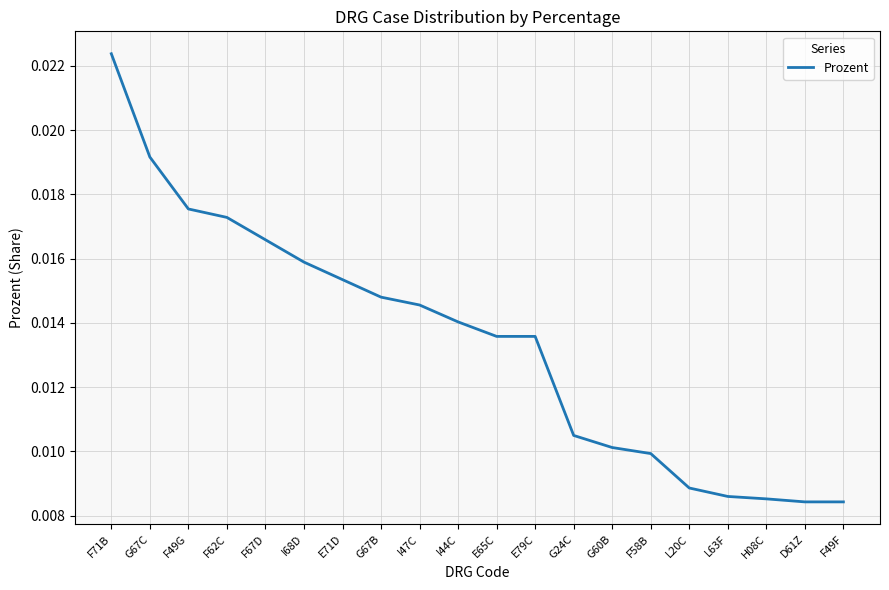

Which category has the highest value across all series?

F71B